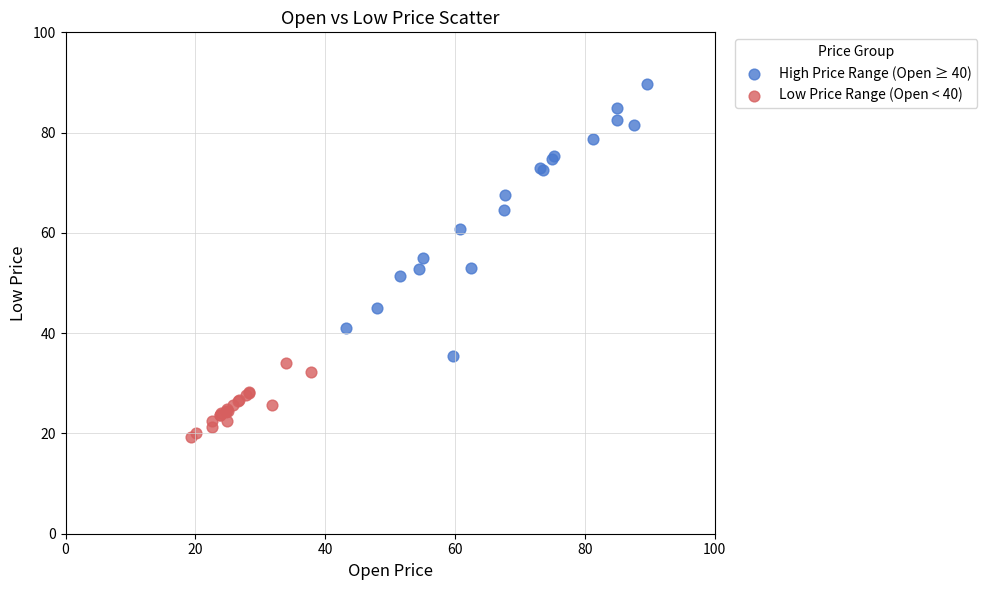

Which series has the widest spread of Y values?

High Price Range (Open ≥ 40)